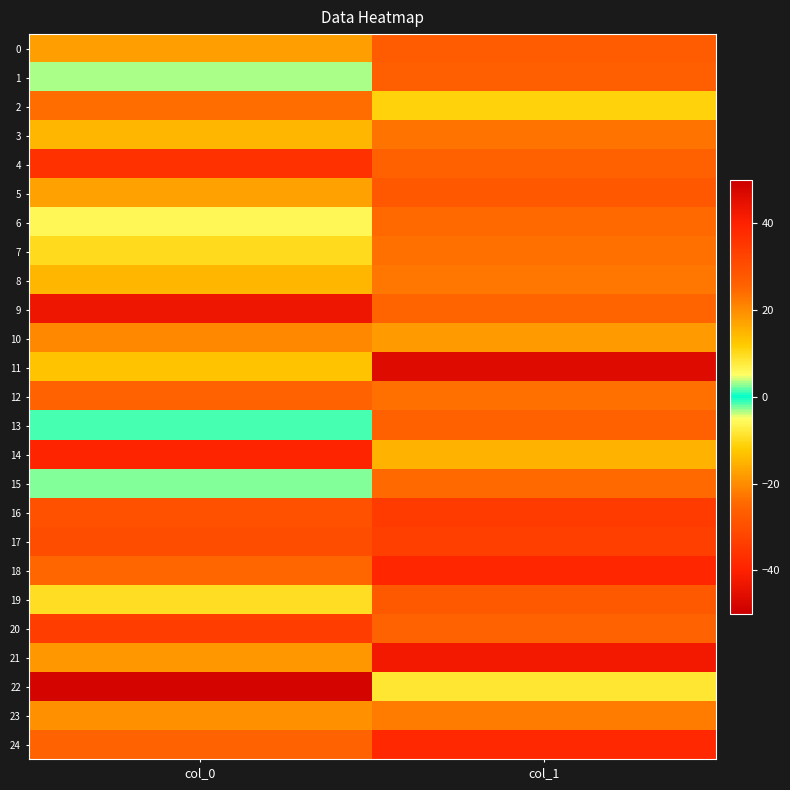

At which category does the chart reach its peak across all series?

col_0